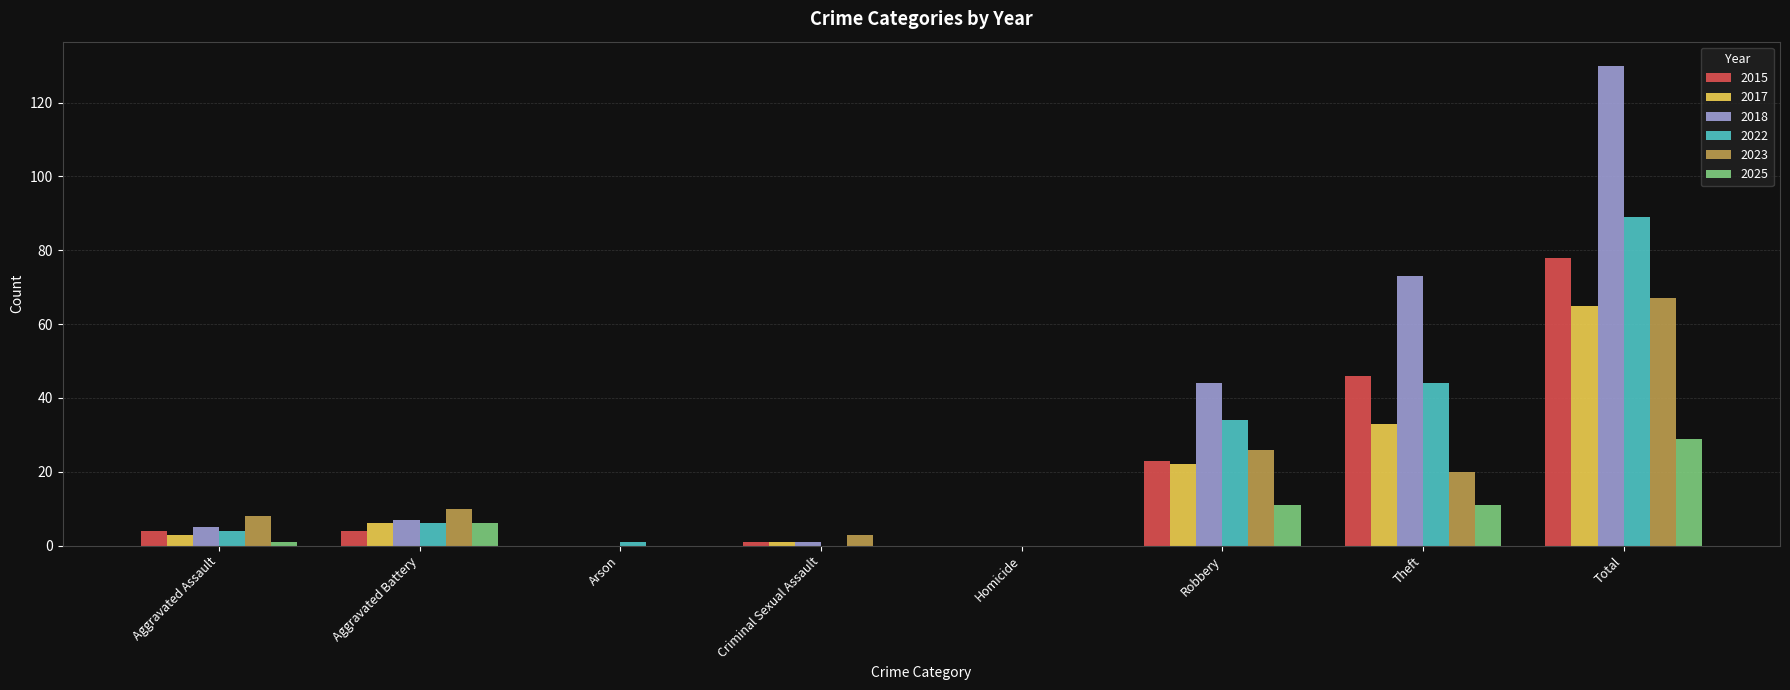

At which label does 2018 reach its peak?

Total